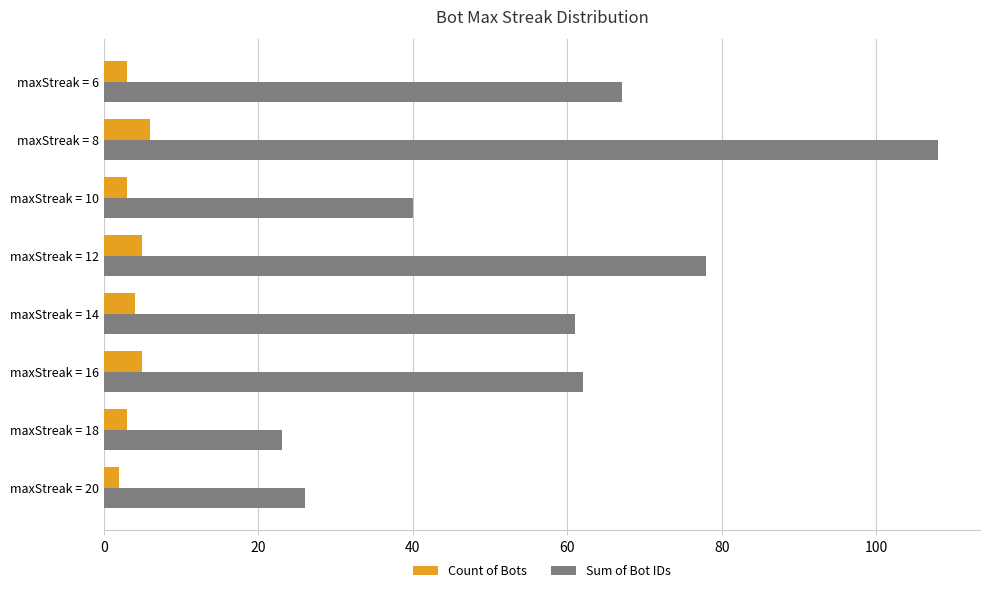

Which series has the largest total across all categories?

Sum of Bot IDs